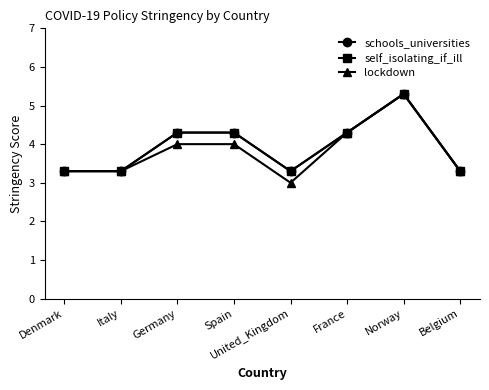

How many series are shown in this chart?

3